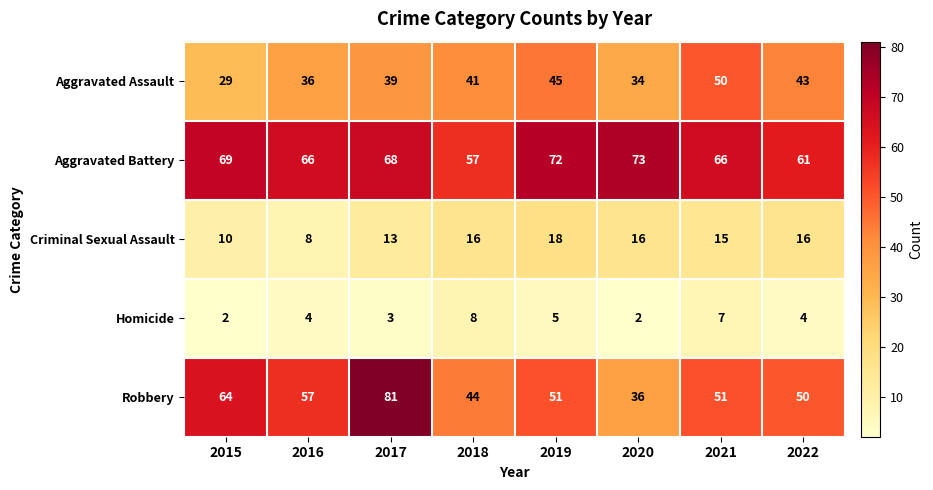

Between 2020 and 2022, which series saw the biggest shift?

Robbery